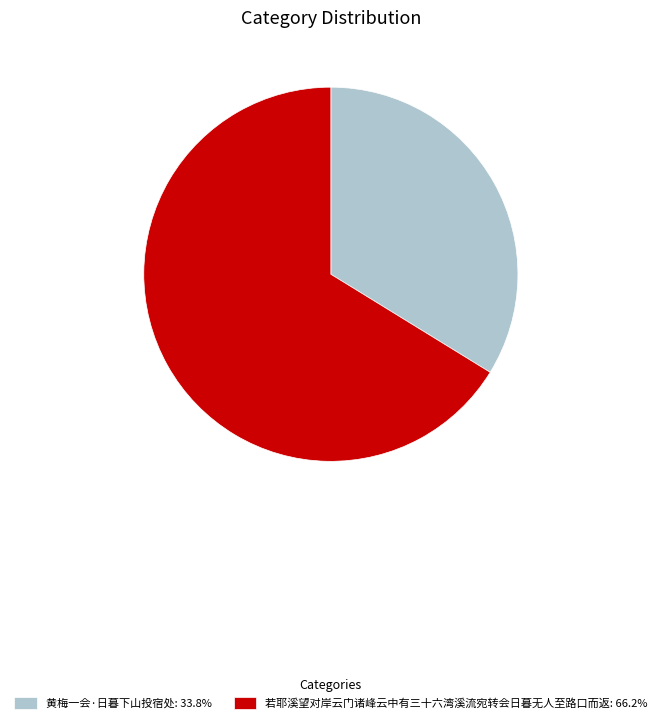

How many slices are in this pie chart?

2